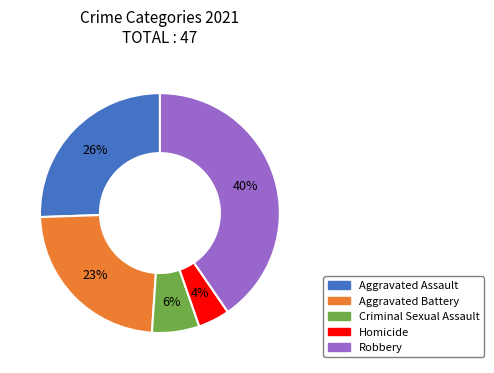

Combined, do Robbery and Criminal Sexual Assault account for over 50%?

No